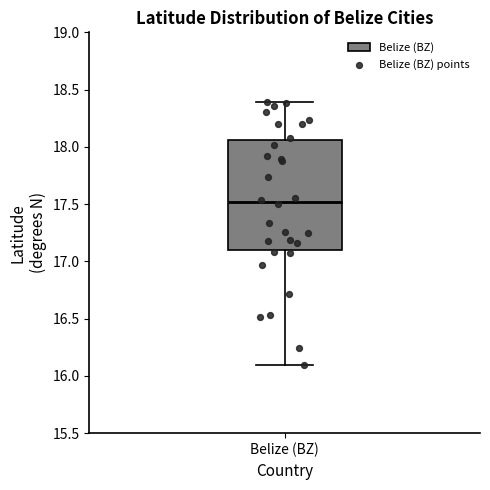

Read this box plot against the y-axis: the position of the median line, the range covered by the box, and the ends of both whiskers. The values are not printed on the chart, so give them approximately, as read against the axis.

median 17.50, box 17.10 to 18.05, whiskers 16.10 to 18.40